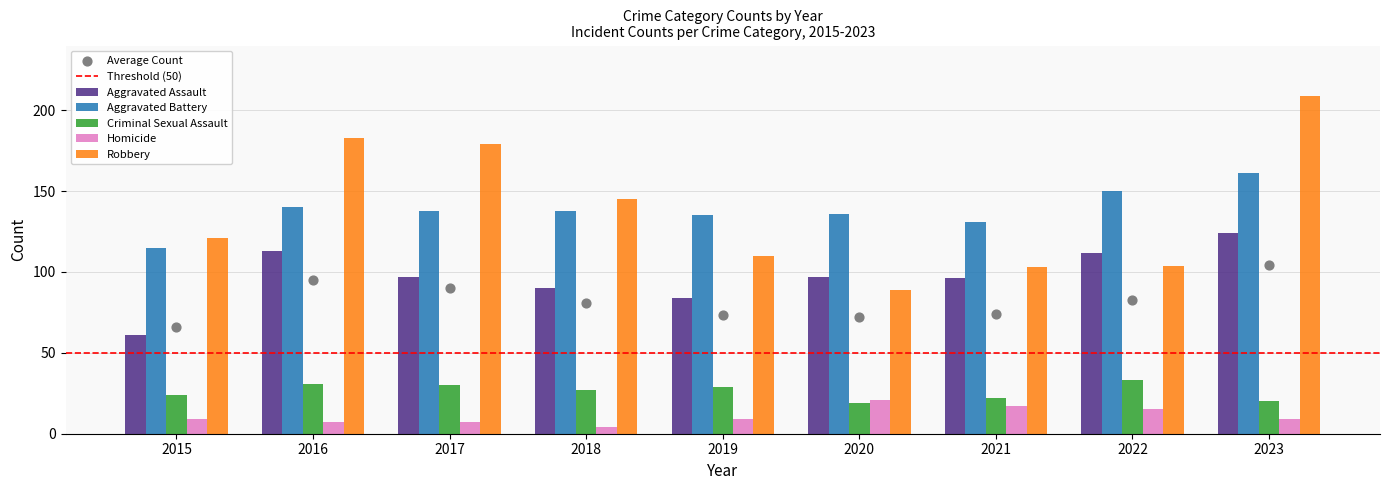

Which series has the largest total across all categories?

Aggravated Battery